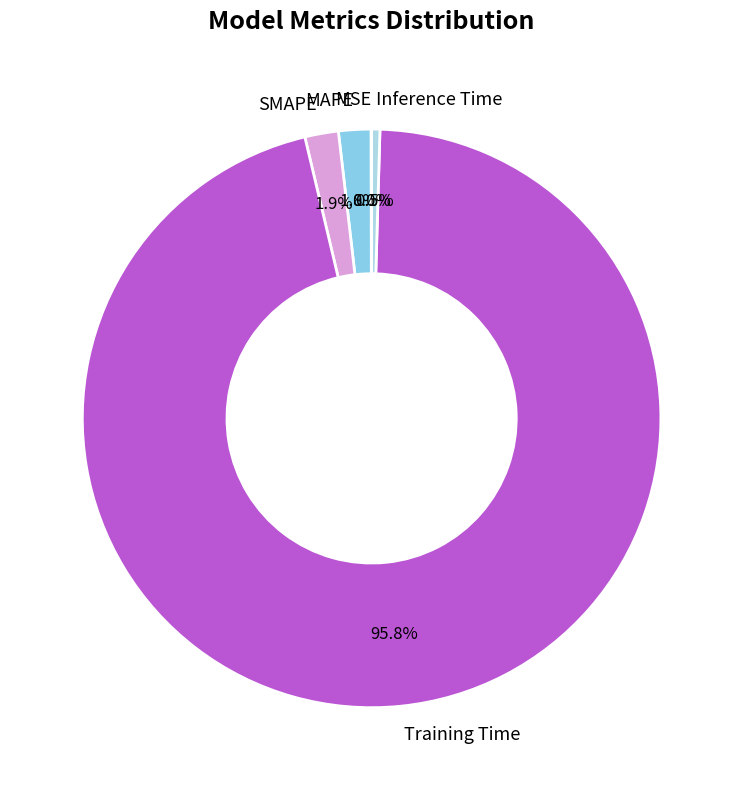

Which slice represents more than half of the pie?

Training Time